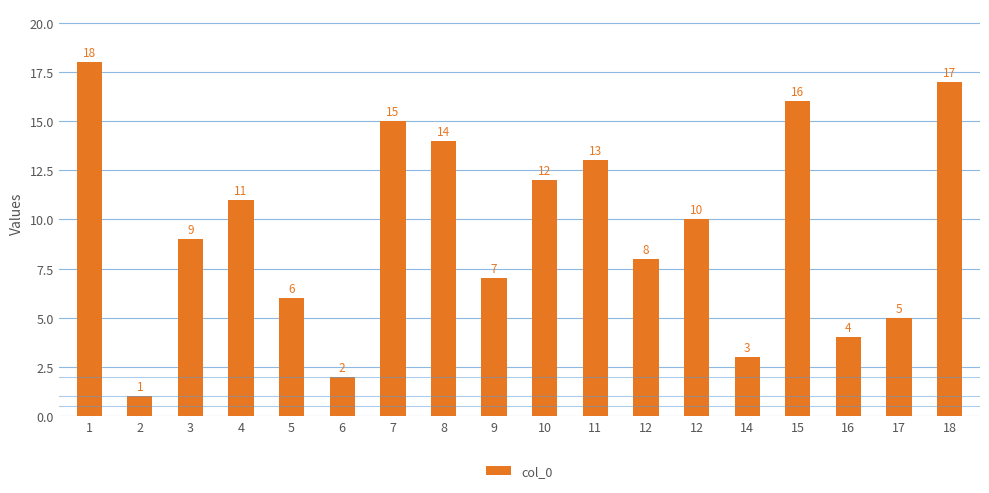

How many bars are there in total?

18